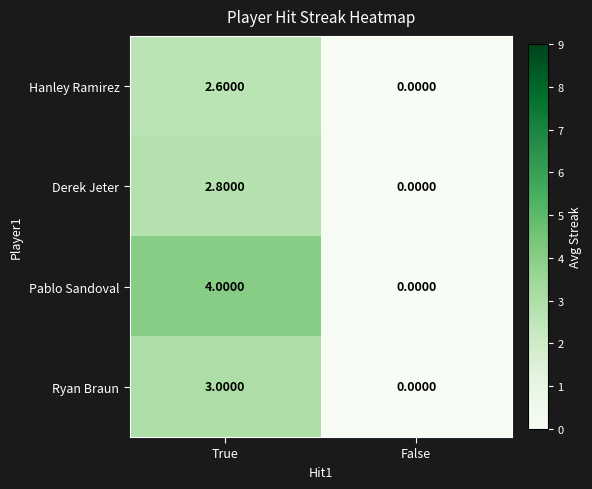

Rank the series by their maximum value, from lowest to highest.

Hanley Ramirez, Derek Jeter, Ryan Braun, Pablo Sandoval